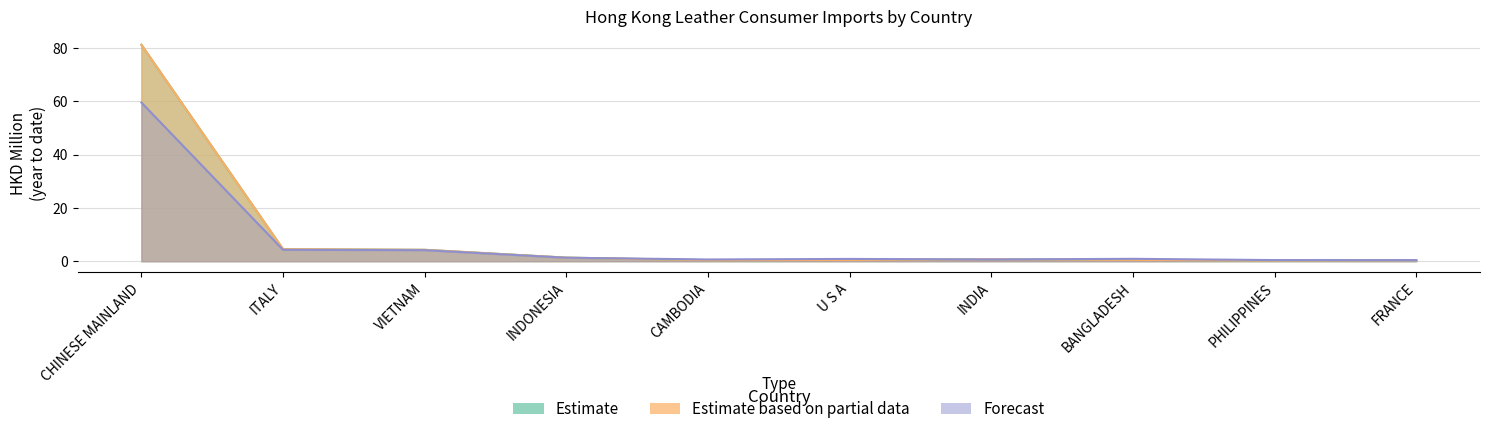

True or false: 201712_% Share has a value of 6.9 at ITALY.

False